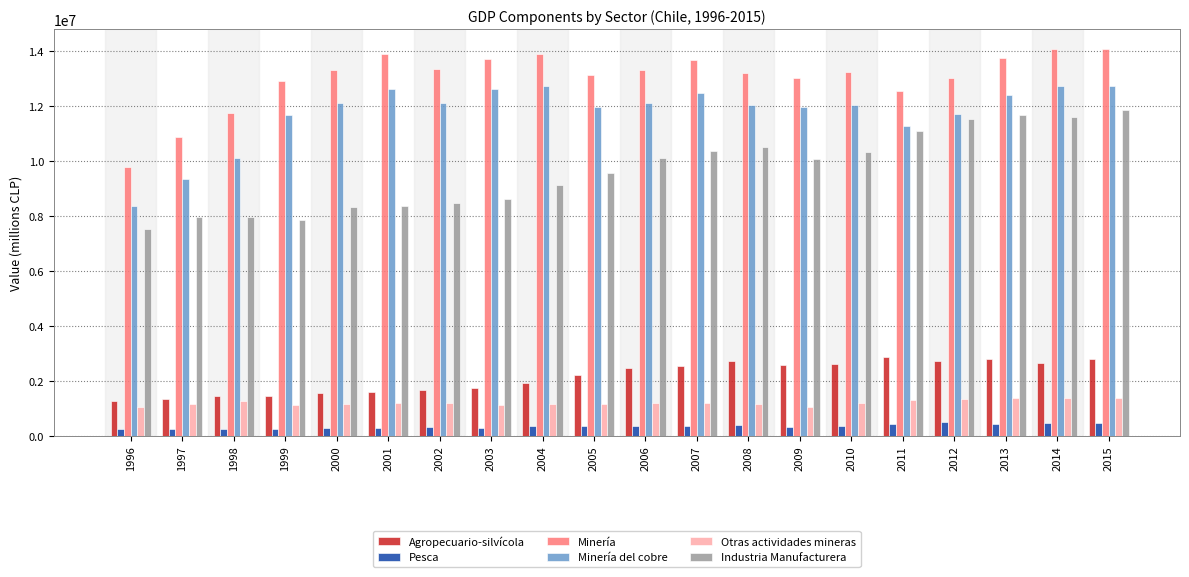

At which label is Industria Manufacturera closest to 9681253?

2005